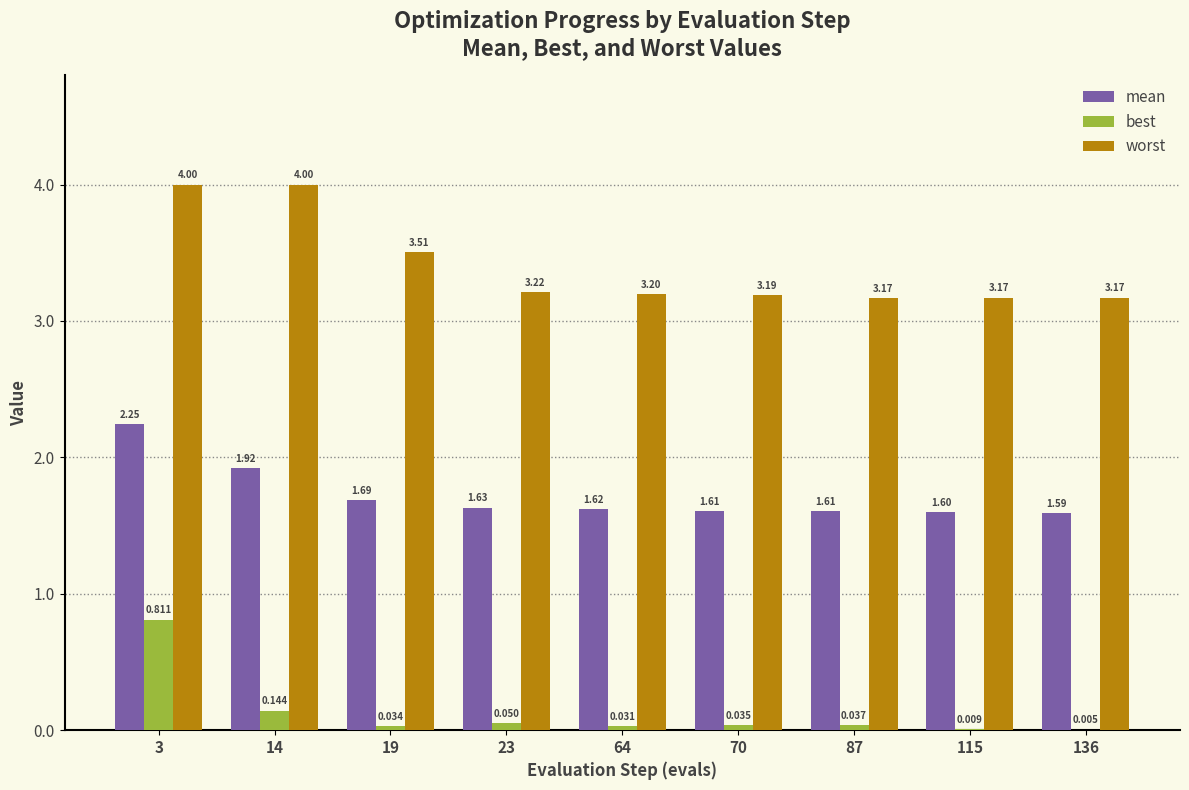

Are the bars horizontal?

No